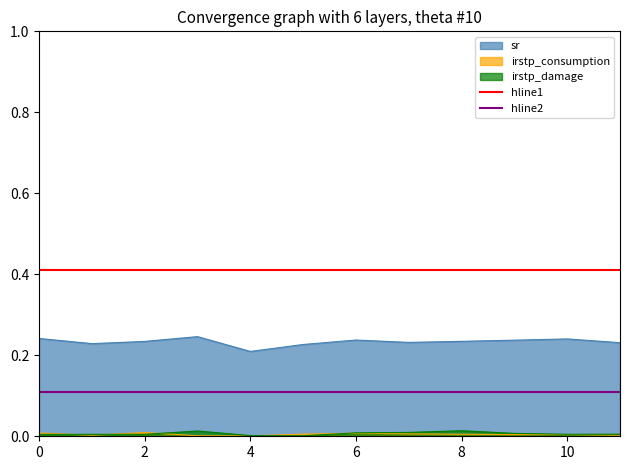

Is the value of hline2 at 2 greater than the value of hline1 at 0?

No